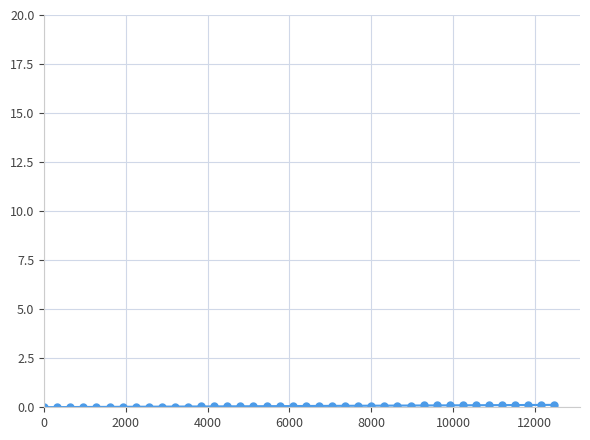

What is the sum of all values?

2.6